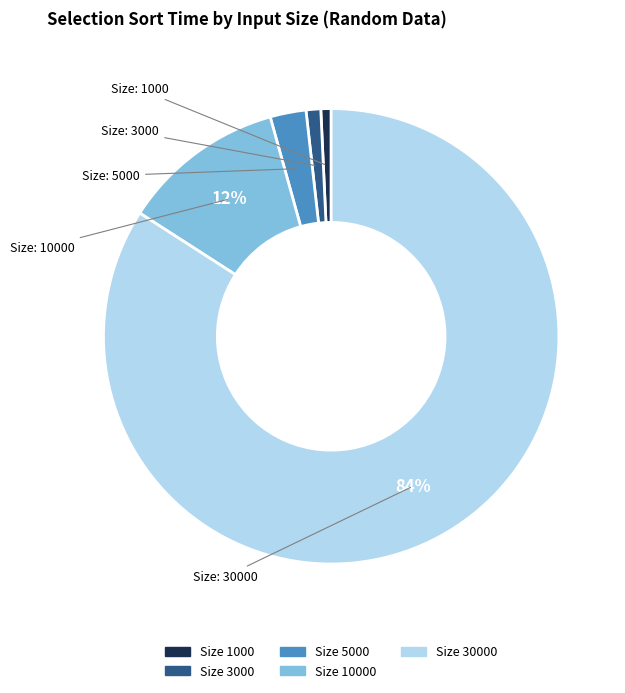

Which has a higher value, Size 30000 or Size 5000?

Size 30000